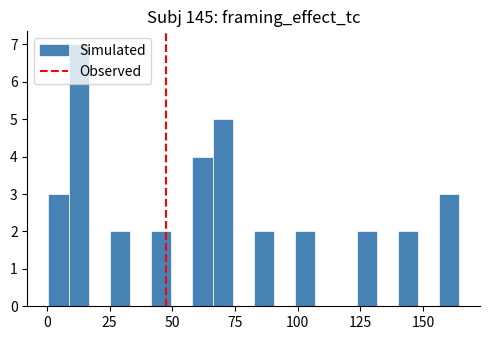

Around what value on the x-axis is the tallest bar? Give the approximate position of its centre, as read against the axis.

15